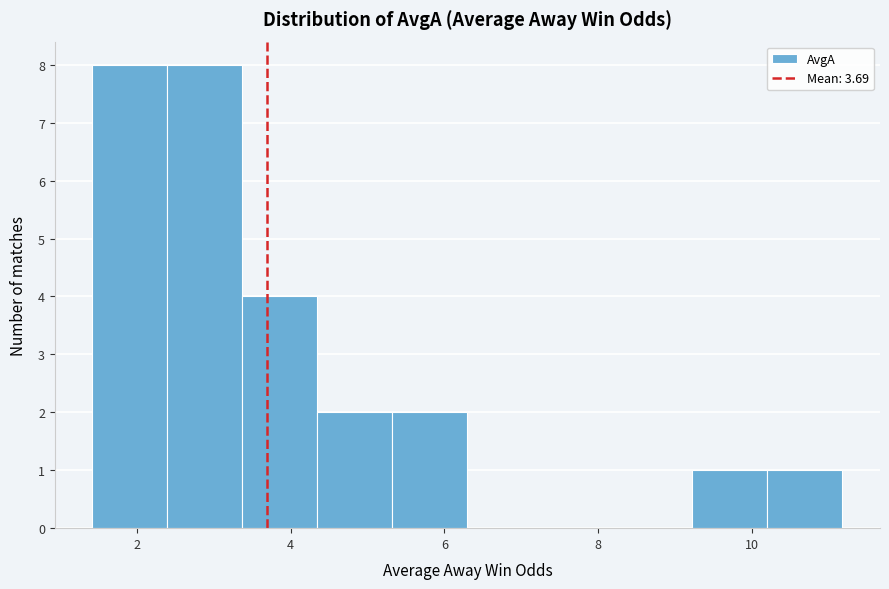

Reading left to right, transcribe this chart: for each bar, give the range it covers on the x-axis and its height. Neither the bar edges nor the heights are printed on the chart, so give them approximately, as read against the axes.

1.4 to 2.4: 8
2.4 to 3.4: 8
3.4 to 4.4: 4
4.4 to 5.4: 2
5.4 to 6.4: 2
6.4 to 7.2: 0
7.2 to 8.2: 0
8.2 to 9.2: 0
9.2 to 10.2: 1
10.2 to 11.2: 1